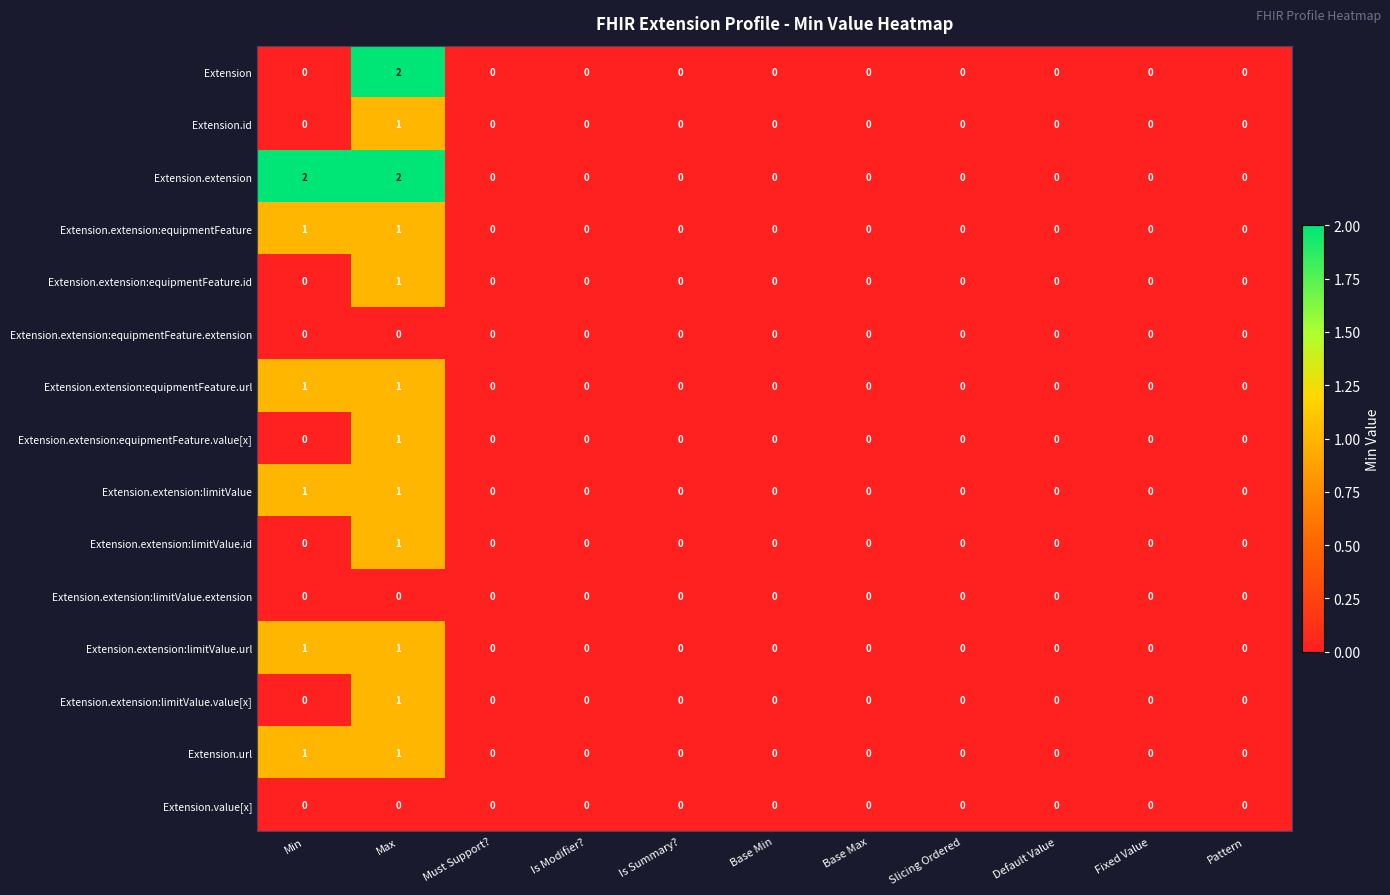

How many Extension.id values are between 0 and 1?

11